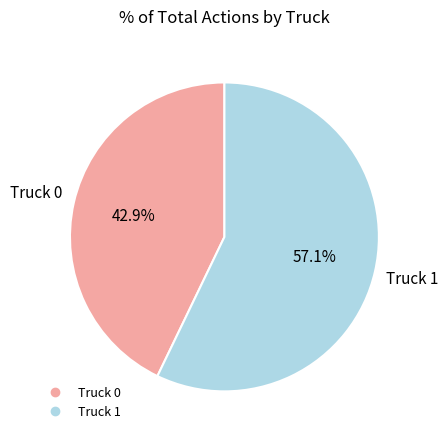

What is the smallest slice in the pie chart?

Truck 0